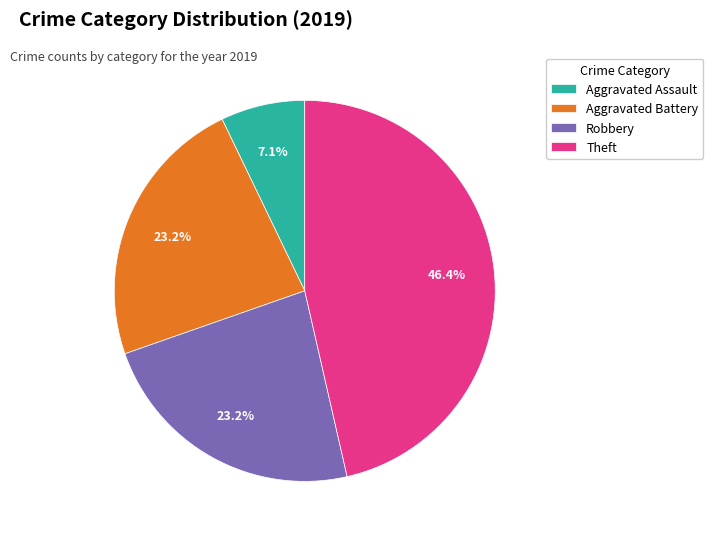

Count the number of slices in the pie.

4